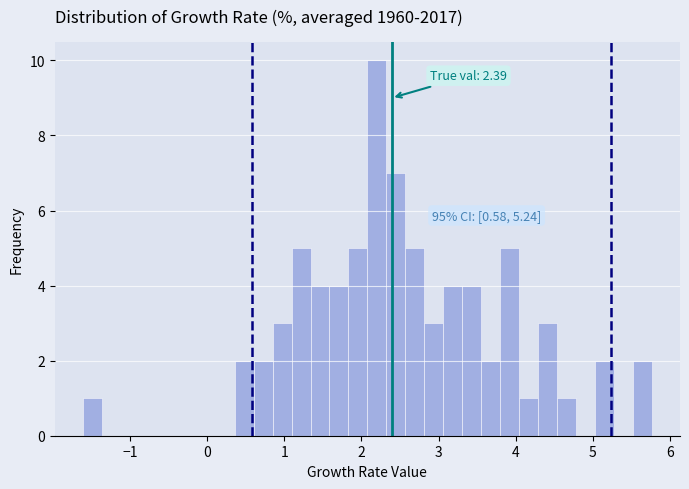

Read against the x-axis, roughly where is the centre of the tallest bar?

2.2